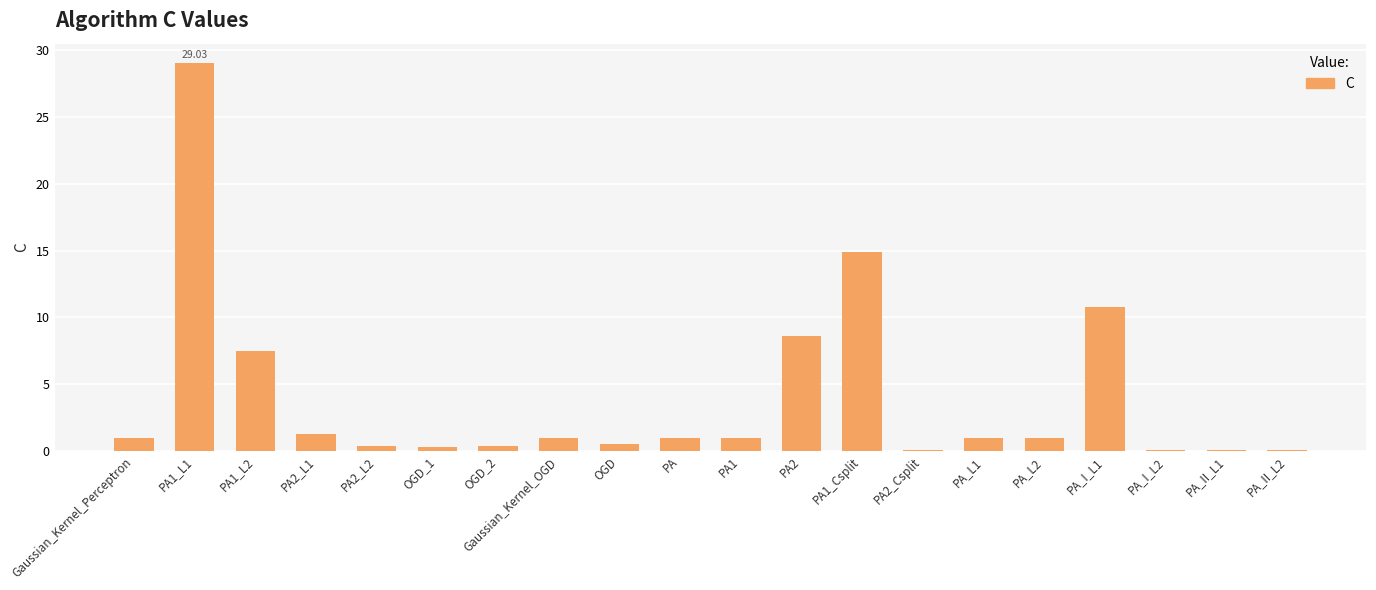

What is the sum of all values?

79.9